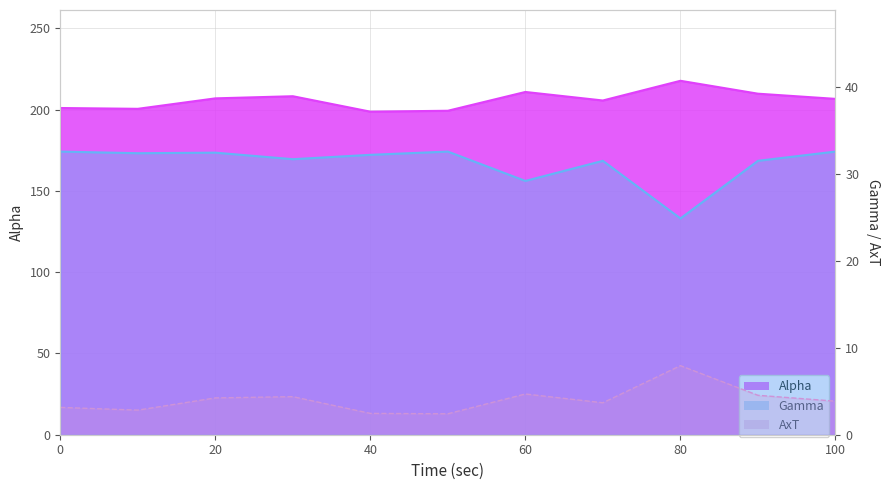

Which has a higher value, 10 or 30.01?

30.01